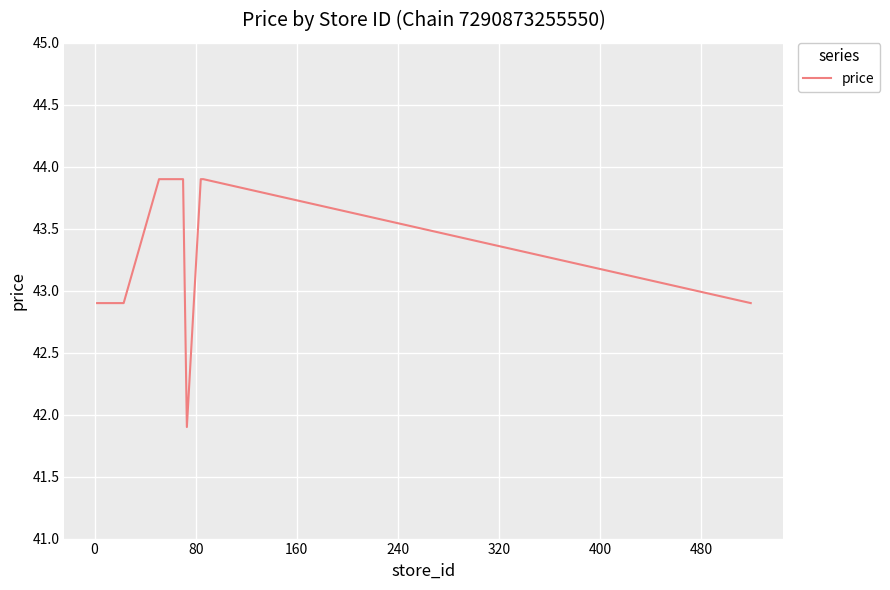

What is the difference between the maximum and minimum values?

2.0